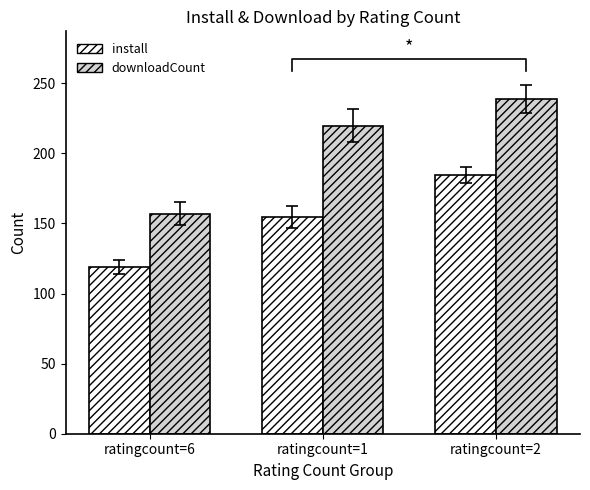

How many data points in install are less than 154?

1